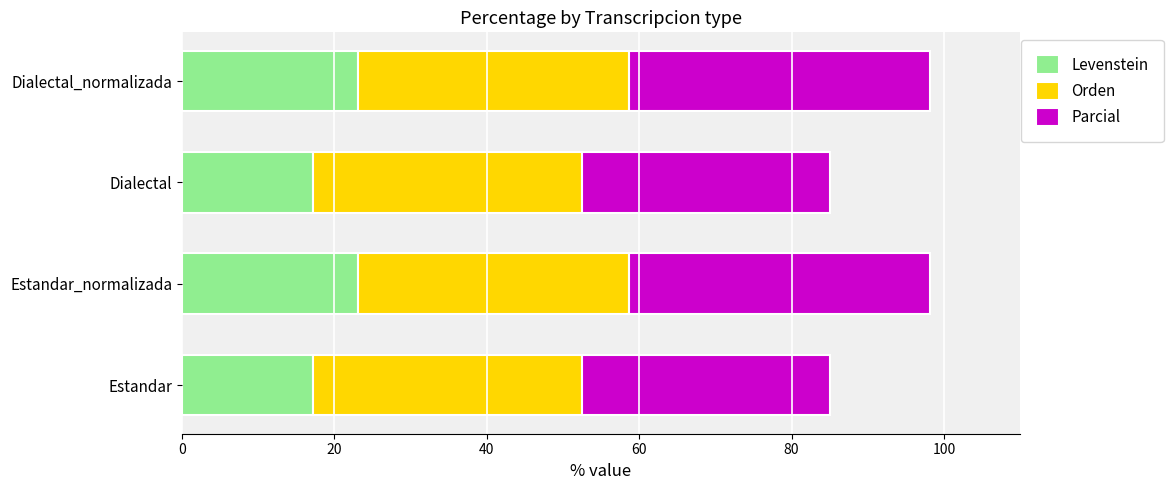

Is it true that Levenstein equals 17.3 at Dialectal?

True